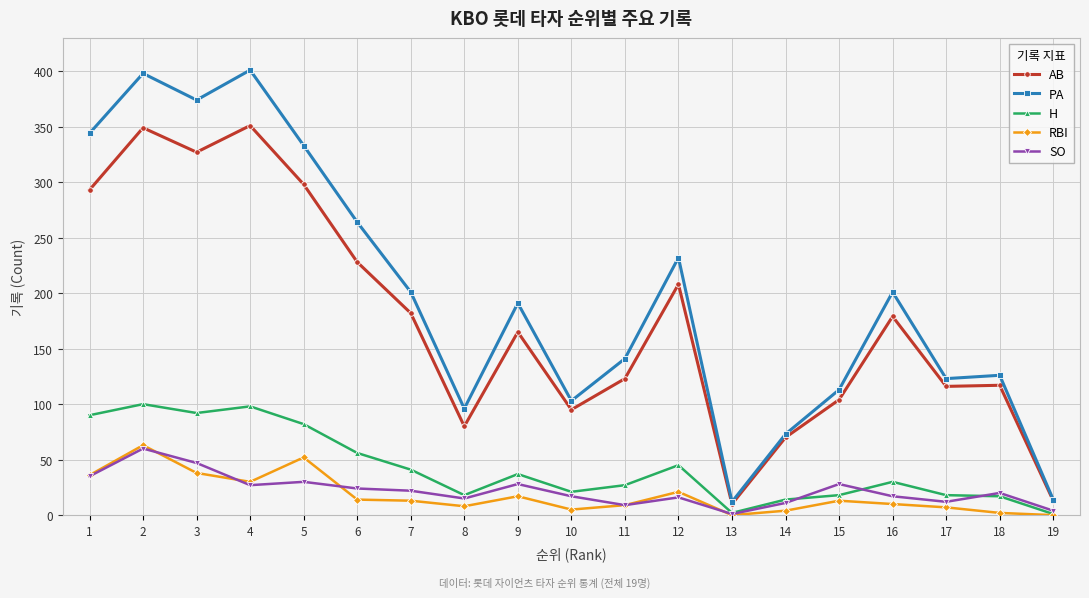

Does the chart display data point markers on the line(s)?

Yes